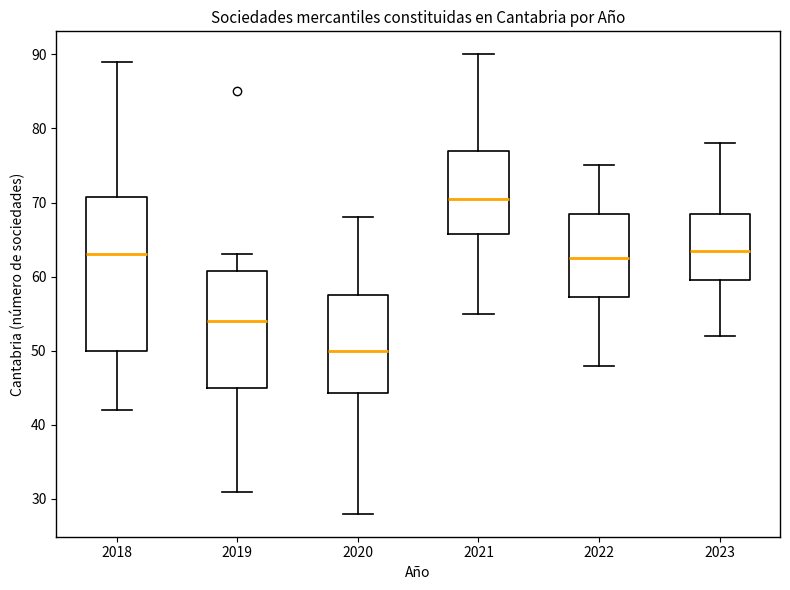

Reading left to right, transcribe this box plot: for each box, give where its median line is, the range the box spans, and where its two whiskers end, as read against the y-axis. The values are not printed on the chart, so give them approximately, as read against the axis.

2018: median 63, box 50 to 71, whiskers 42 to 89
2019: median 54, box 45 to 61, whiskers 31 to 63
2020: median 50, box 44 to 58, whiskers 28 to 68
2021: median 71, box 66 to 77, whiskers 55 to 90
2022: median 63, box 57 to 69, whiskers 48 to 75
2023: median 64, box 60 to 69, whiskers 52 to 78